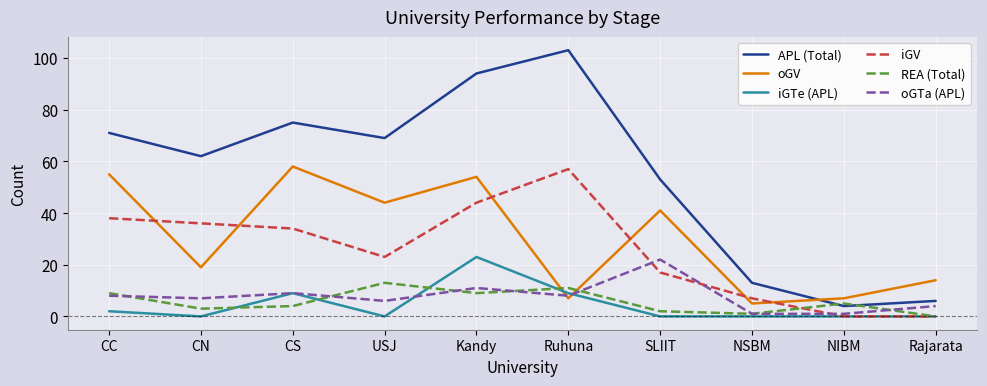

Rank the categories by APL (Total) value from highest to lowest.

Ruhuna, Kandy, CS, CC, USJ, CN, SLIIT, NSBM, Rajarata, NIBM